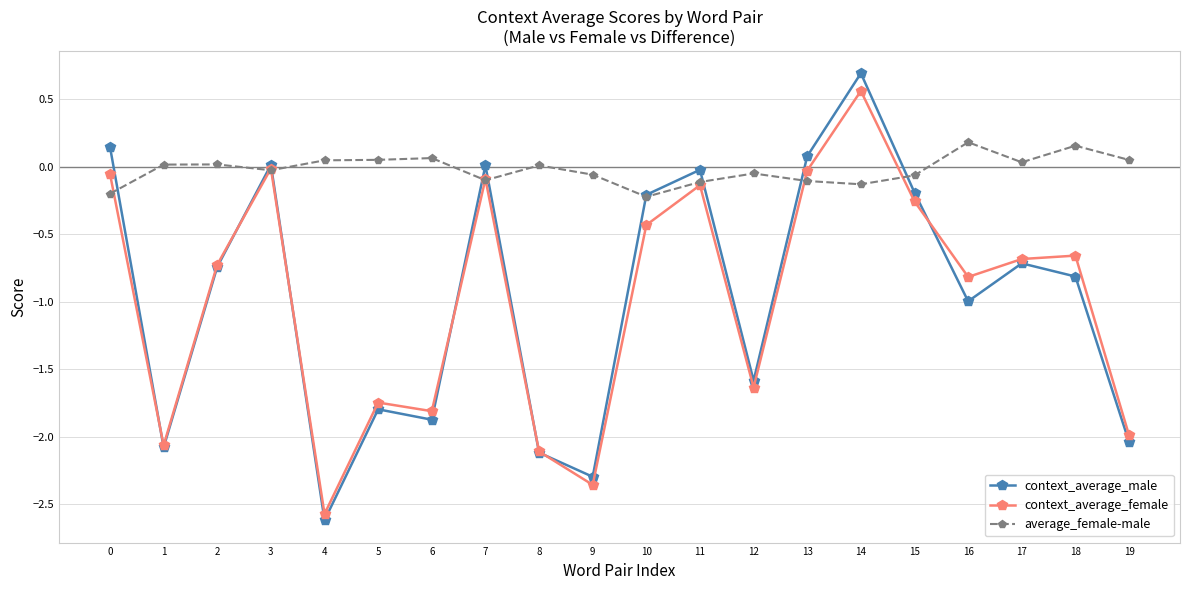

Which label corresponds to the smallest value in the chart?

4